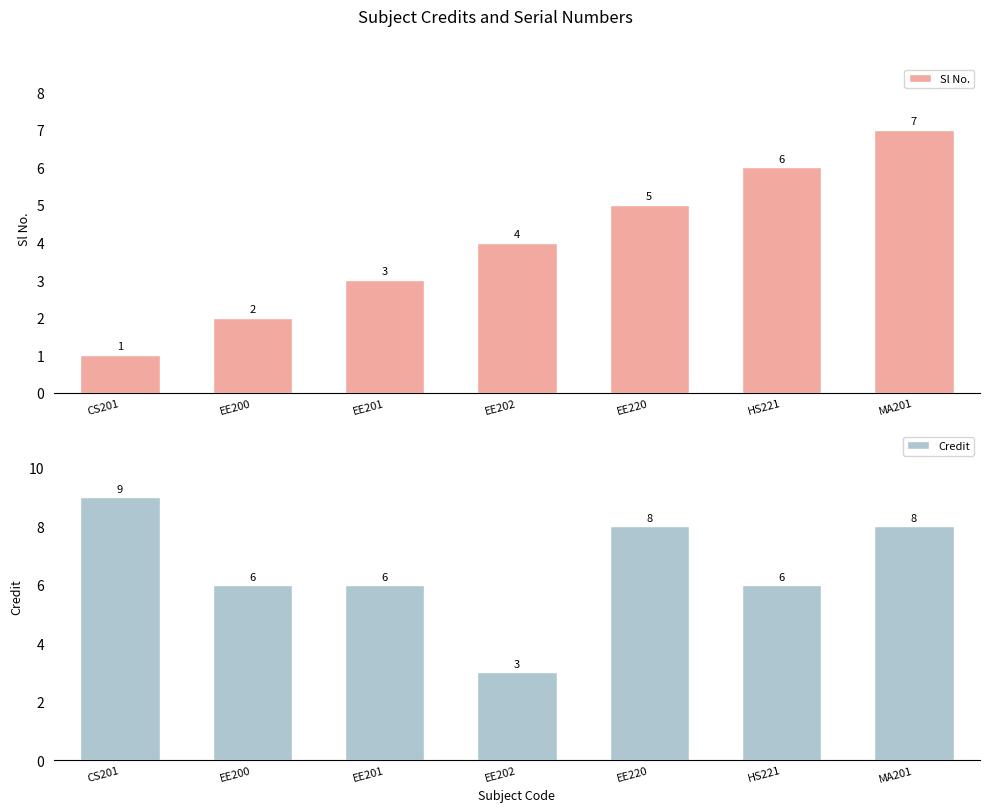

How many bars are there in each group?

2